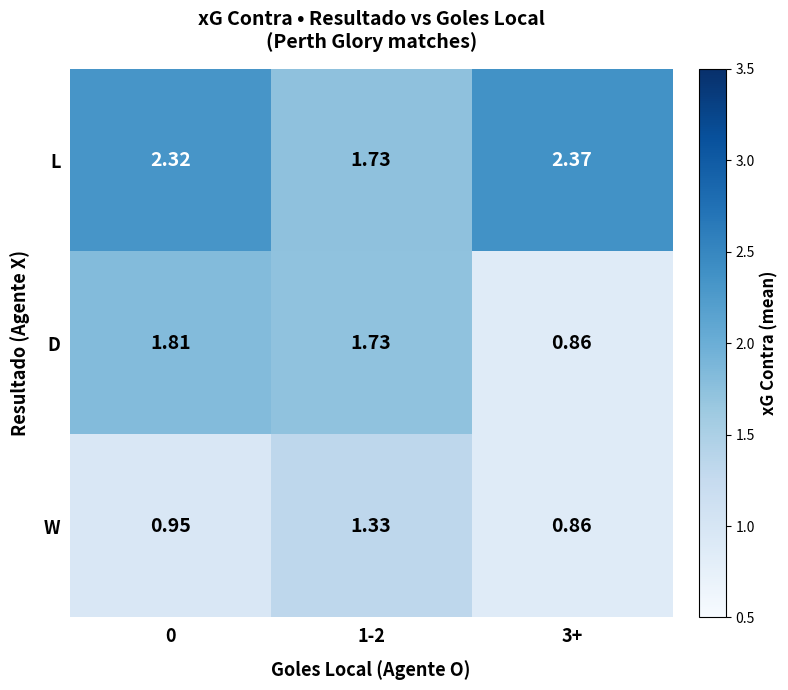

Which series has the widest spread of values?

D